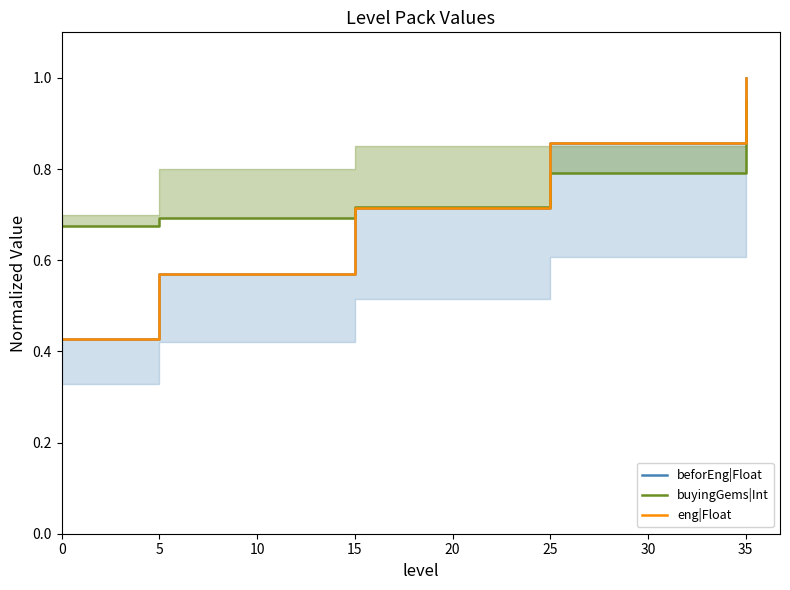

Does the chart have visible grid lines?

No